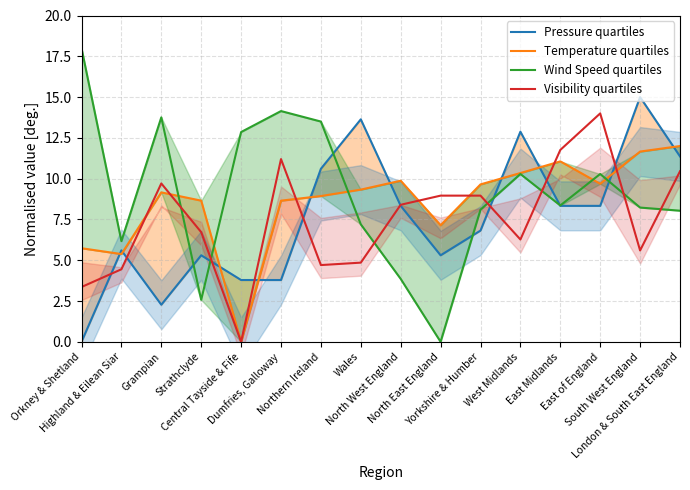

True or false: Temperature quartiles and Visibility quartiles cross at least once.

True